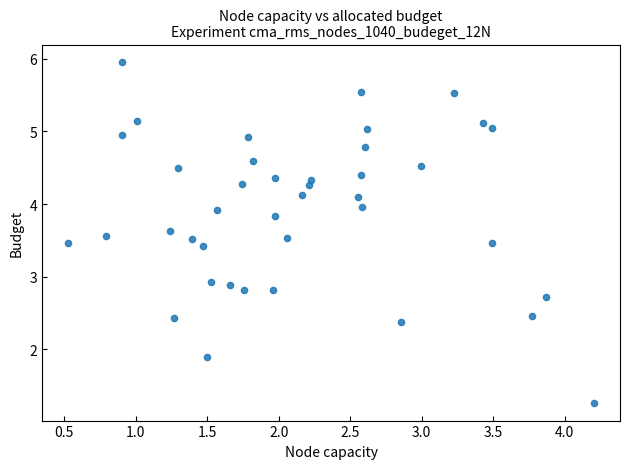

What is the range of Y values (max minus min)?

4.7